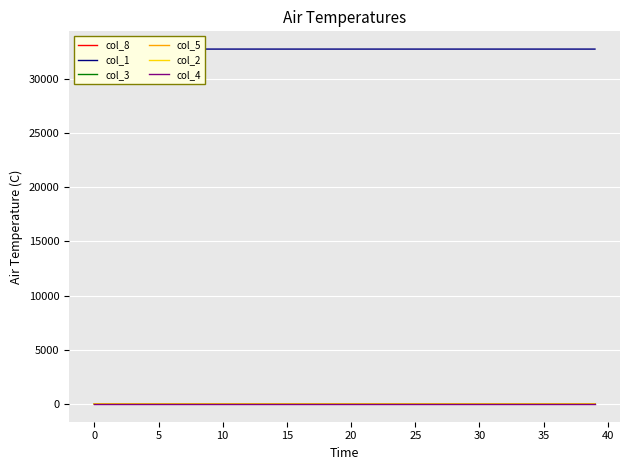

True or false: col_4 and col_3 intersect in this chart.

False